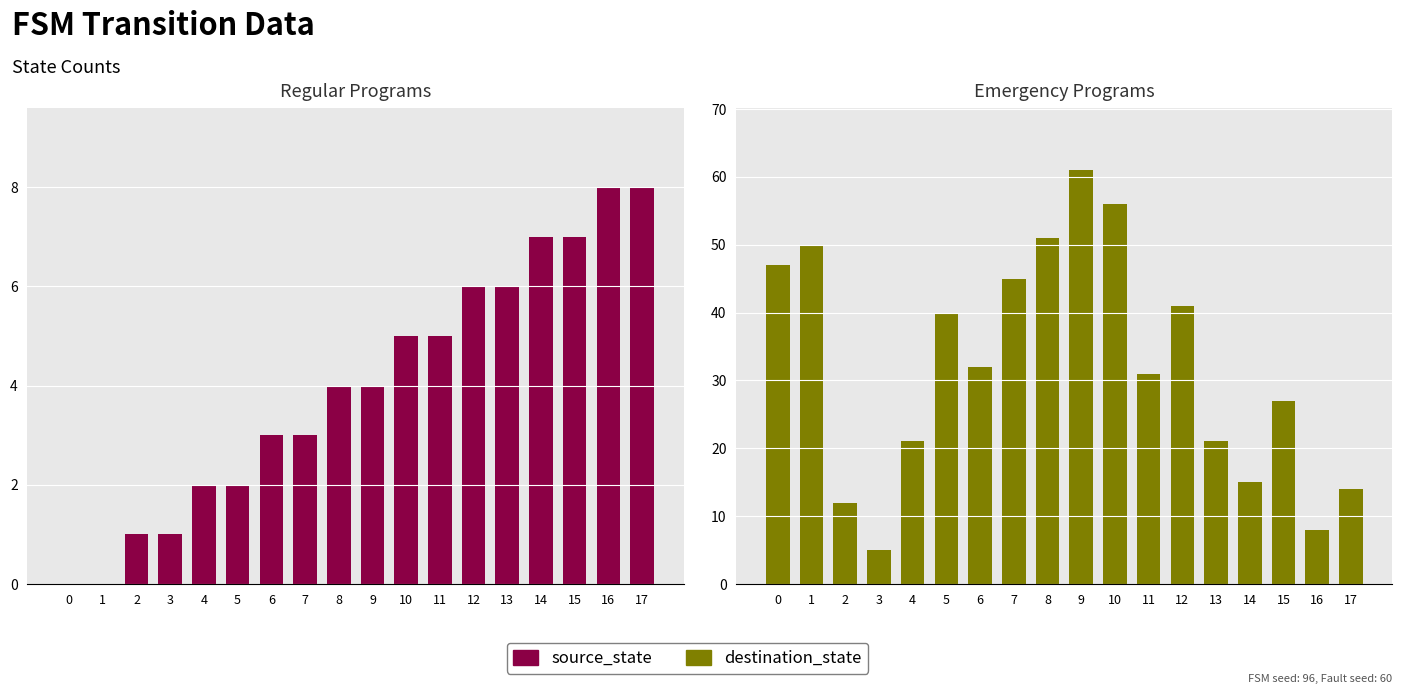

How many values in source_state are above zero?

16